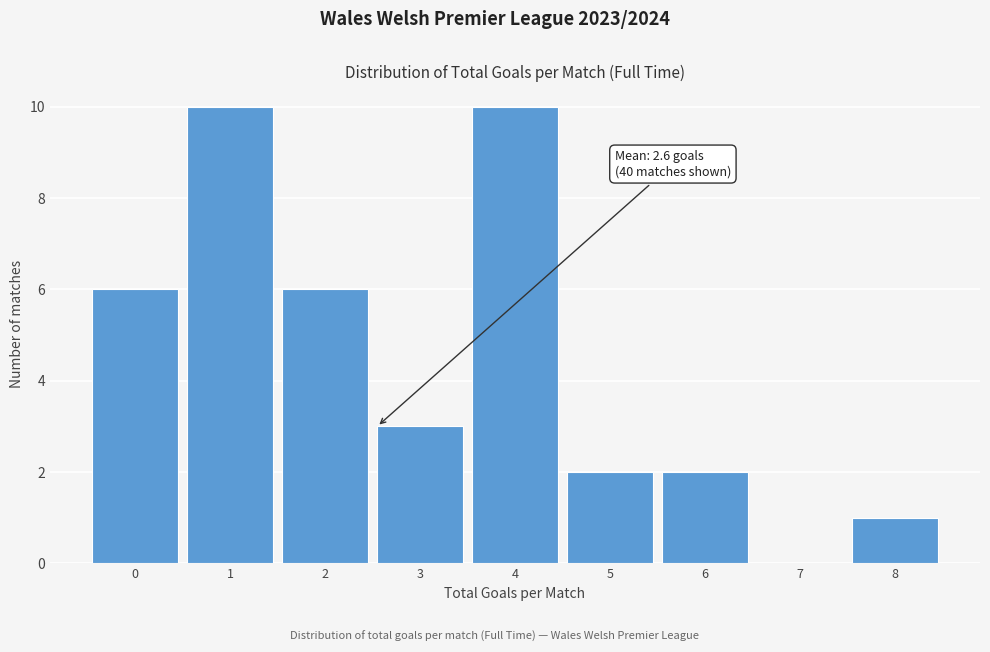

Reading right to left, extract all data points from this chart.

8=1	7=0	6=2	5=2	4=10	3=3	2=6	1=10	0=6